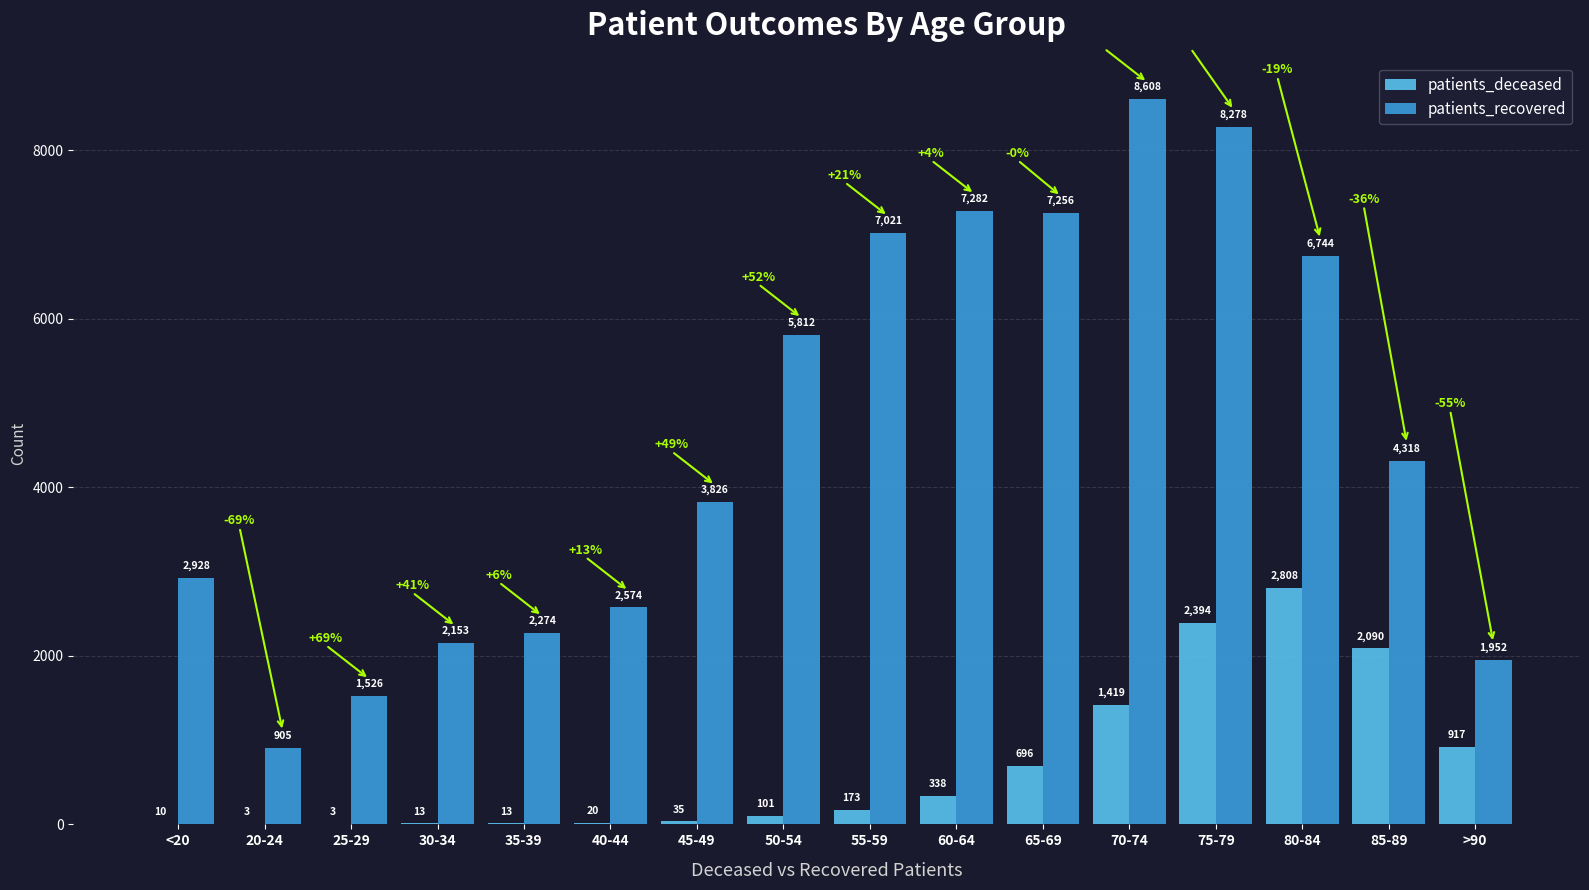

Reading right to left, list all the values displayed in this chart.

patients_deceased: >90=917	85-89=2090	80-84=2808	75-79=2394	70-74=1419	65-69=696	60-64=338	55-59=173	50-54=101	45-49=35	40-44=20	35-39=13	30-34=13	25-29=3	20-24=3	<20=10
patients_recovered: >90=1952	85-89=4318	80-84=6744	75-79=8278	70-74=8608	65-69=7256	60-64=7282	55-59=7021	50-54=5812	45-49=3826	40-44=2574	35-39=2274	30-34=2153	25-29=1526	20-24=905	<20=2928